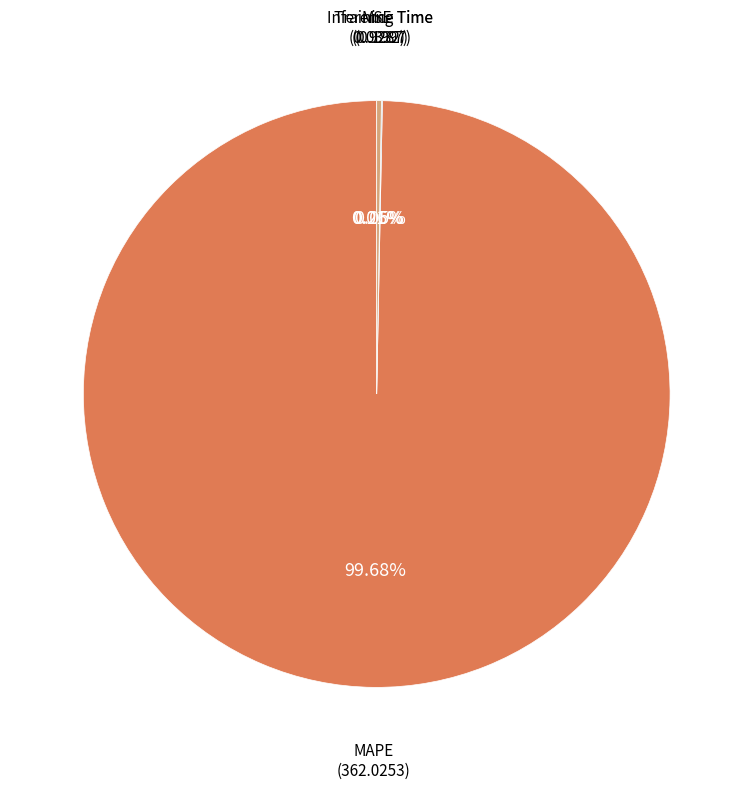

Which category has the biggest portion of the pie?

MAPE